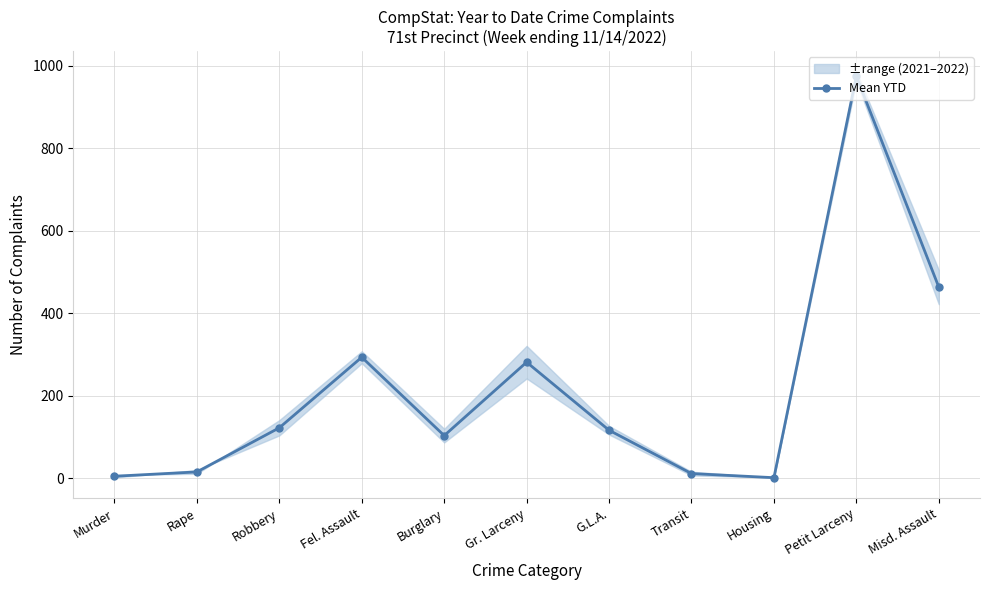

How many values are below 116?

5